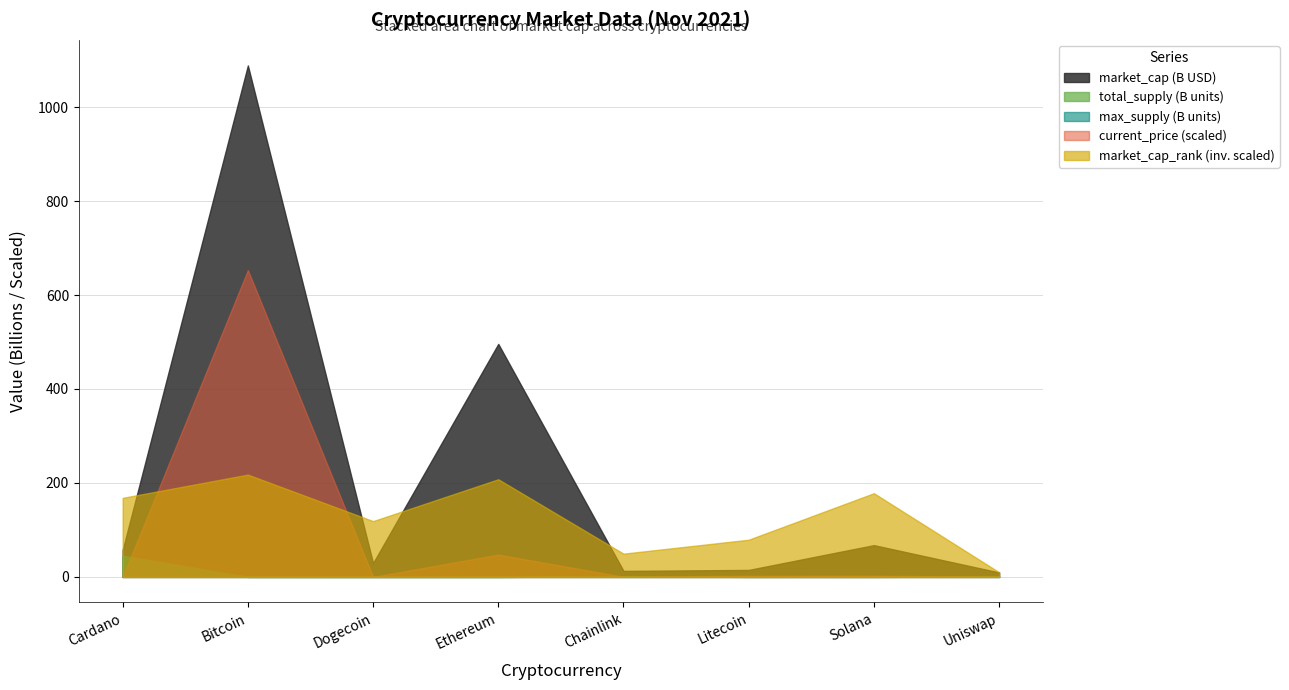

The market_cap (B USD) series shows 496.0 at Ethereum. True or false?

True